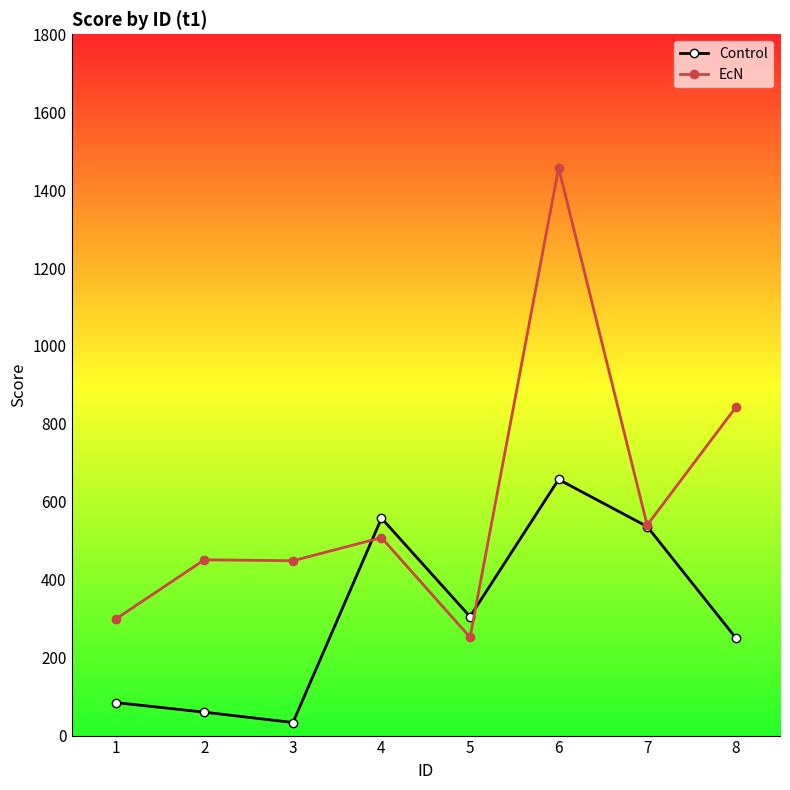

What is the greatest value displayed?

1457.2